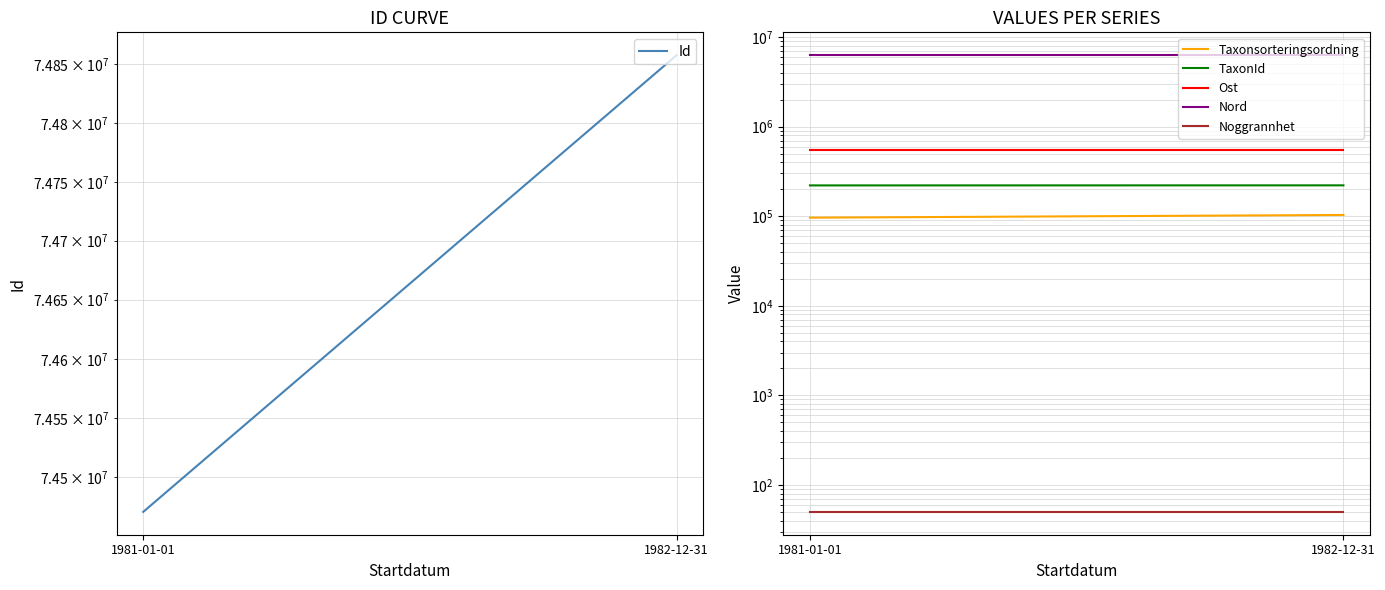

What is the label of the 1st point from the right?

1982-12-31